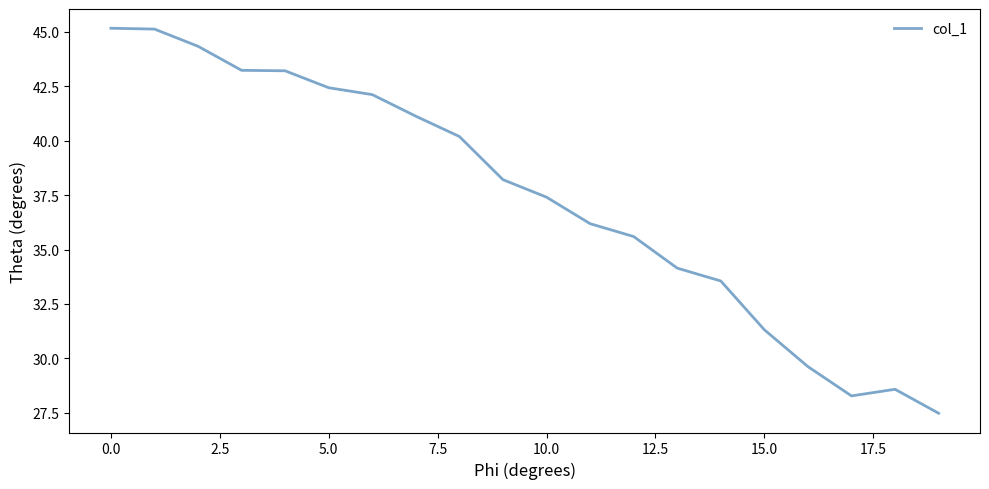

What is the greatest value displayed?

45.2